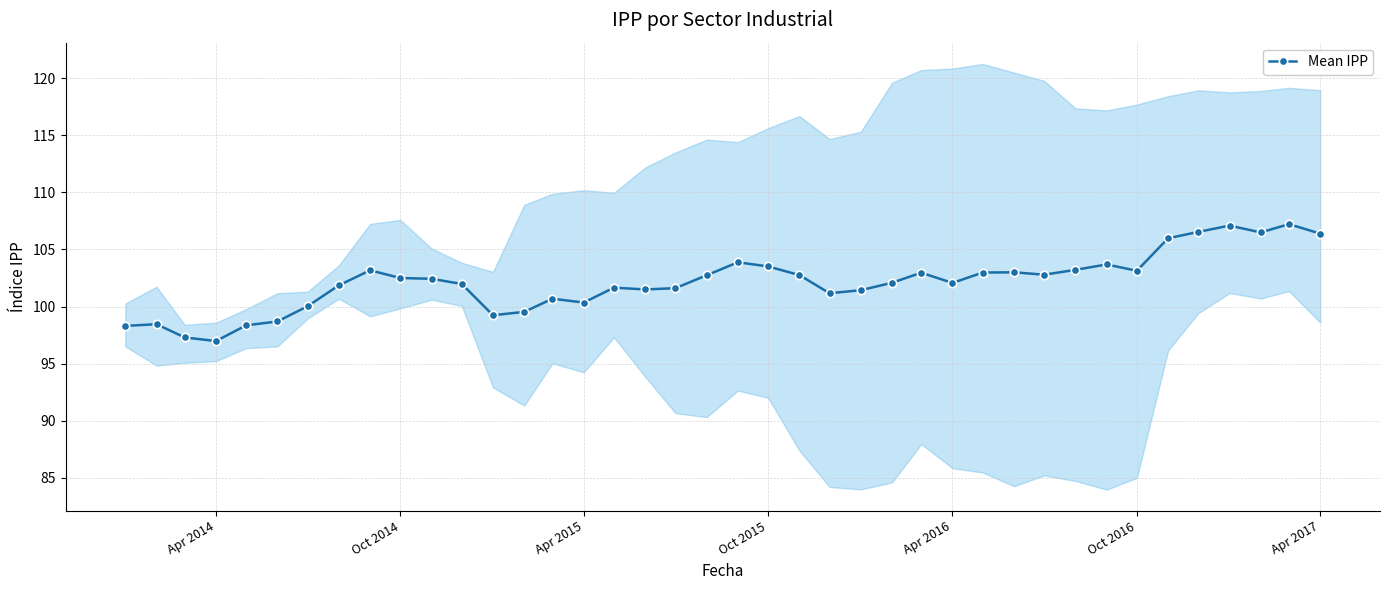

What is the maximum value for Mean IPP?

107.2